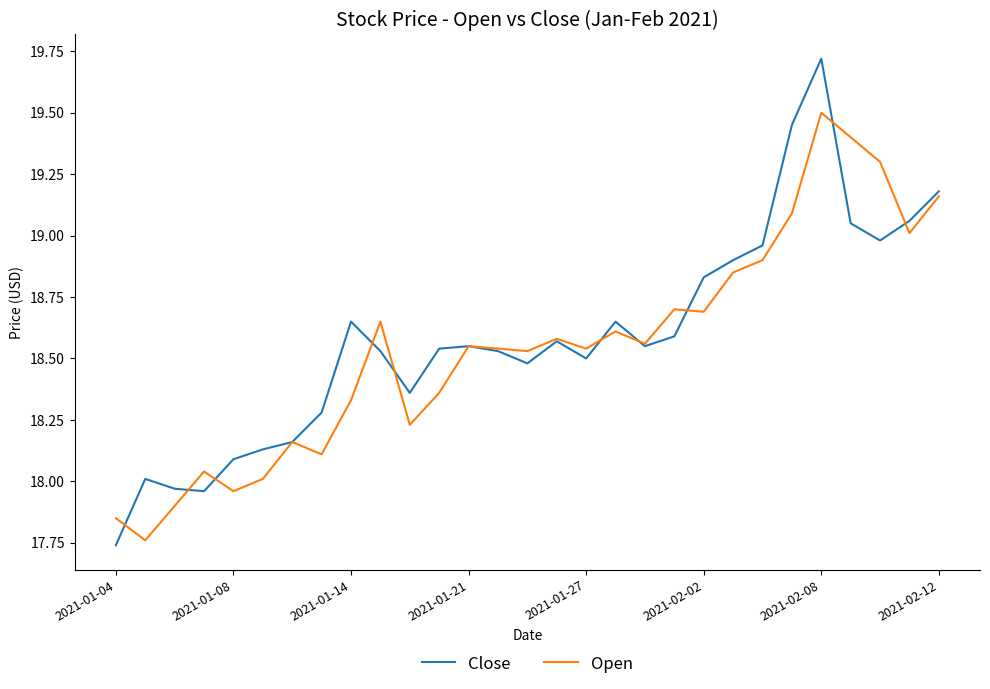

What is the maximum value for Close?

19.7